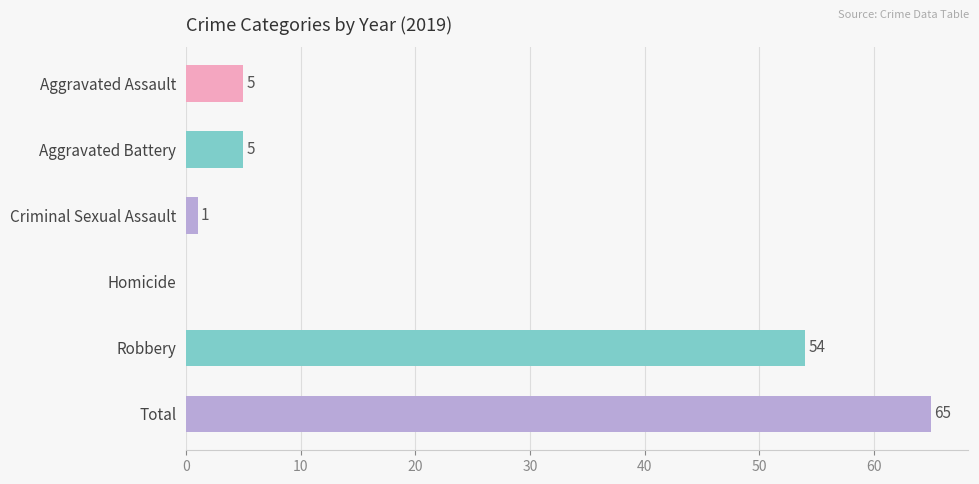

What is the change in value from Aggravated Assault to Criminal Sexual Assault?

-4